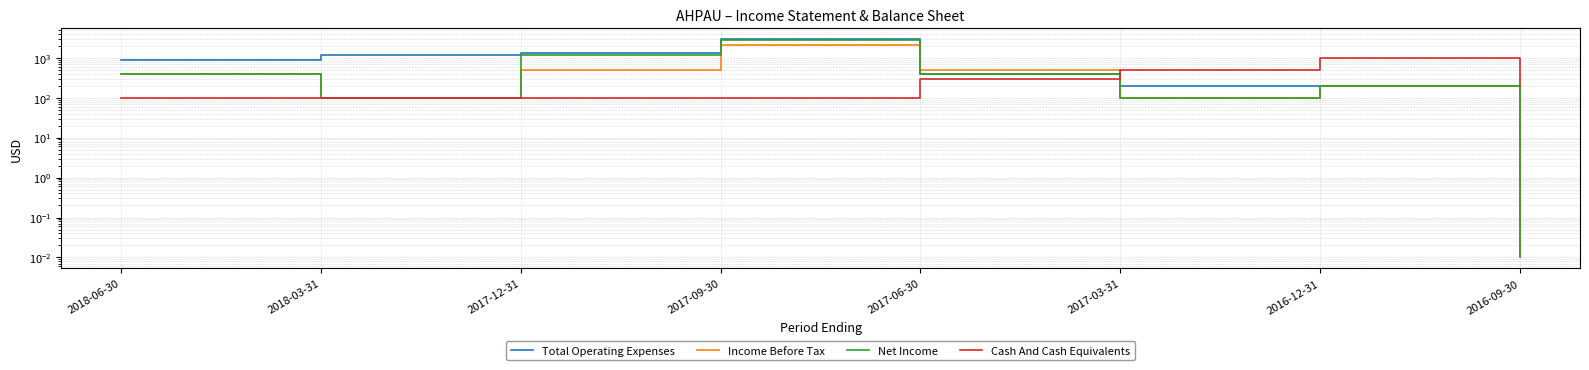

List the series in order of their overall mean, lowest first.

Cash And Cash Equivalents, Income Before Tax, Net Income, Total Operating Expenses